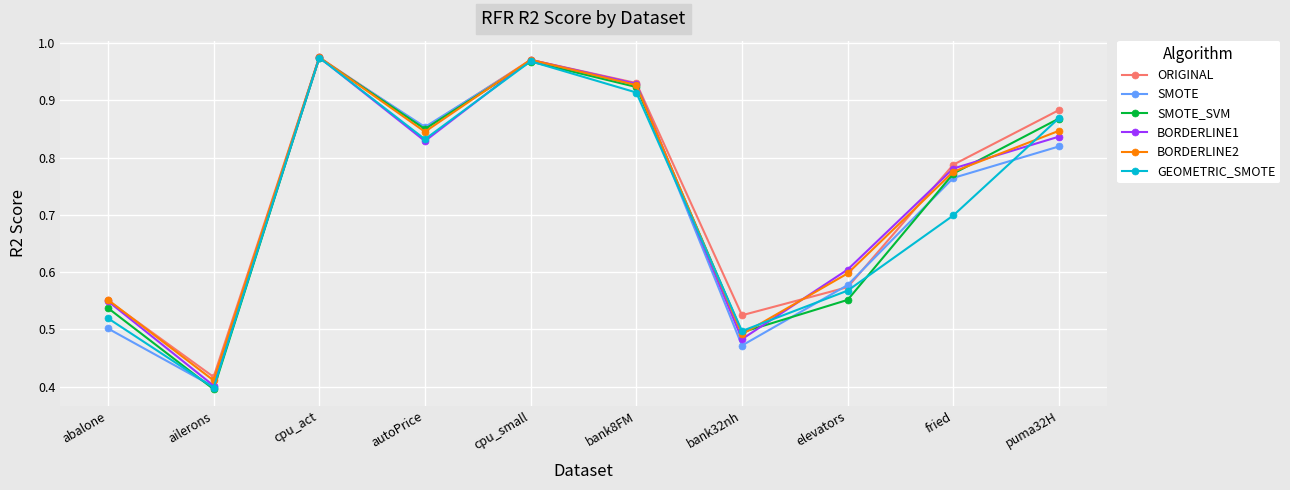

Where is SMOTE_SVM nearest to the value 0?

ailerons